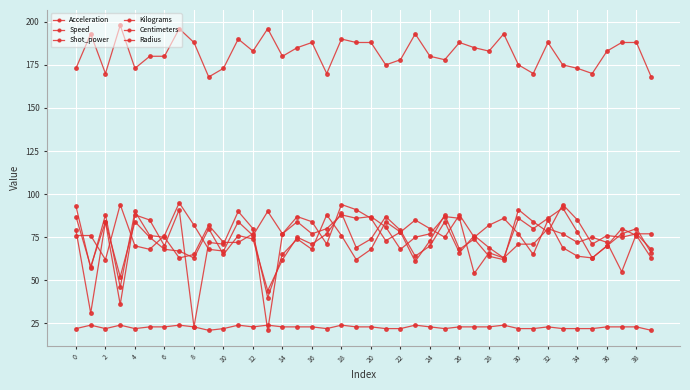

What is the greatest value displayed?

198